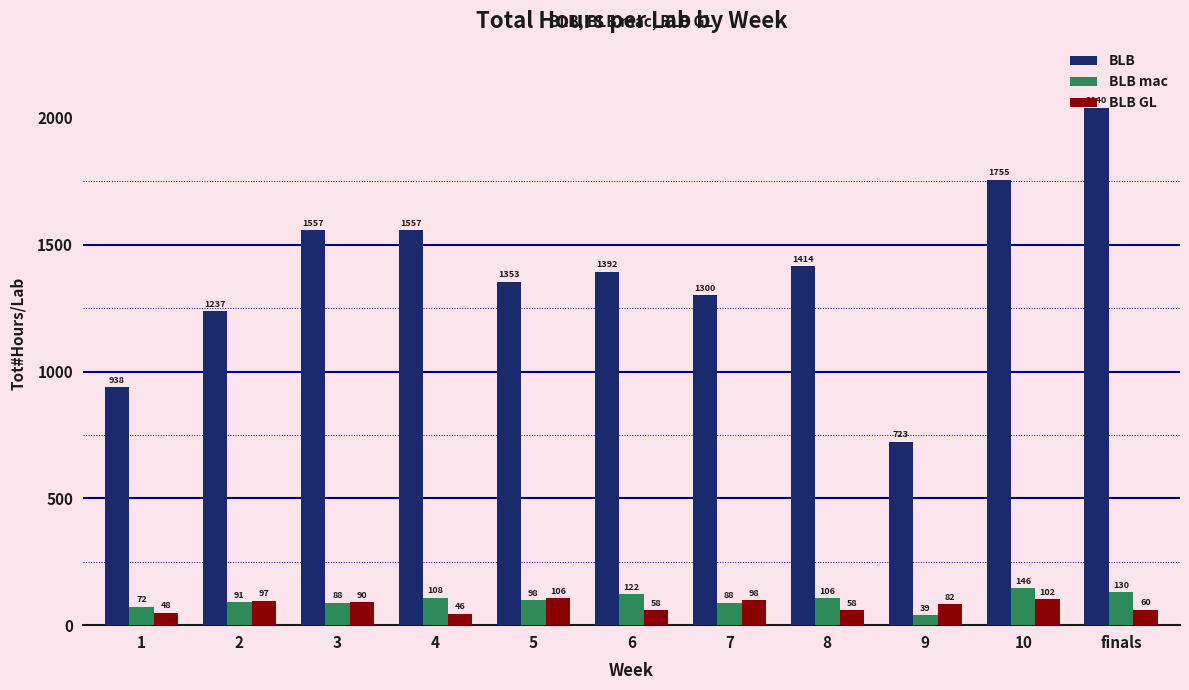

Where does the BLB mac series first go above 98?

4